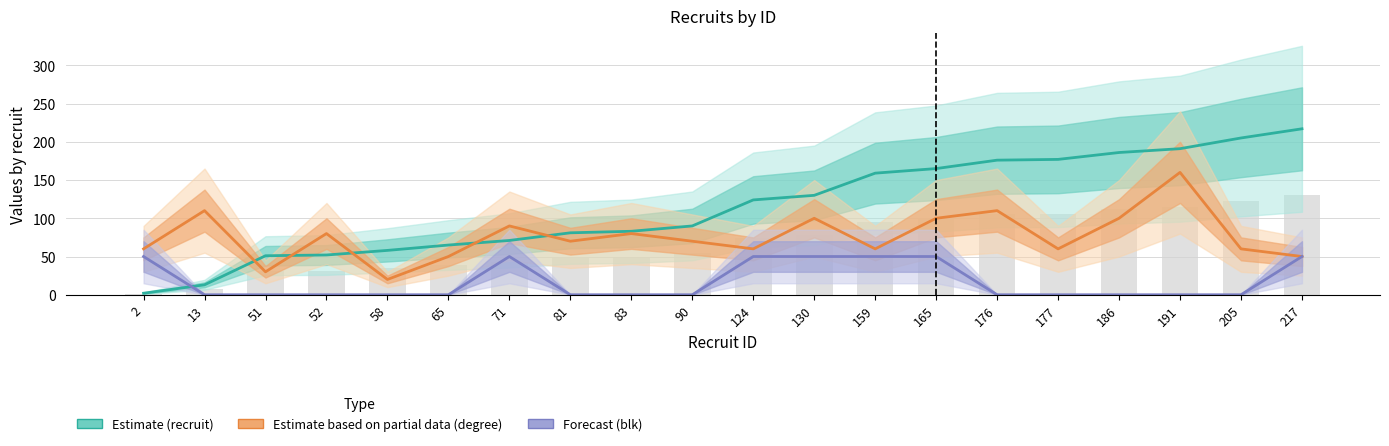

At which category does the chart reach its peak across all series?

217